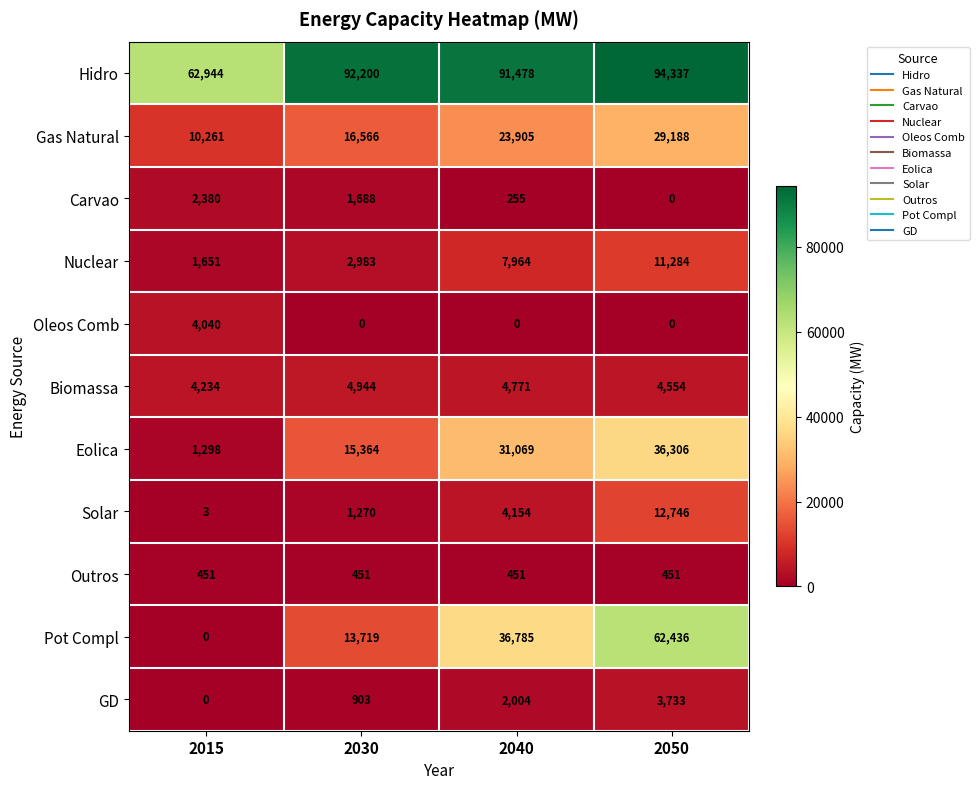

What is the sum of the Biomassa values at 2015 and 2030?

9178